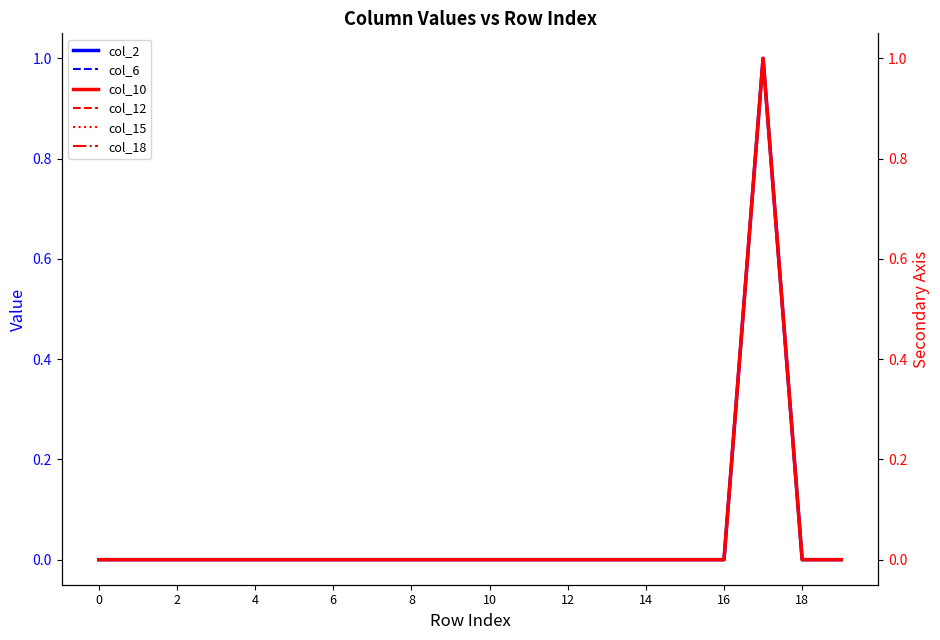

What is the label of the 13th point from the left?

12